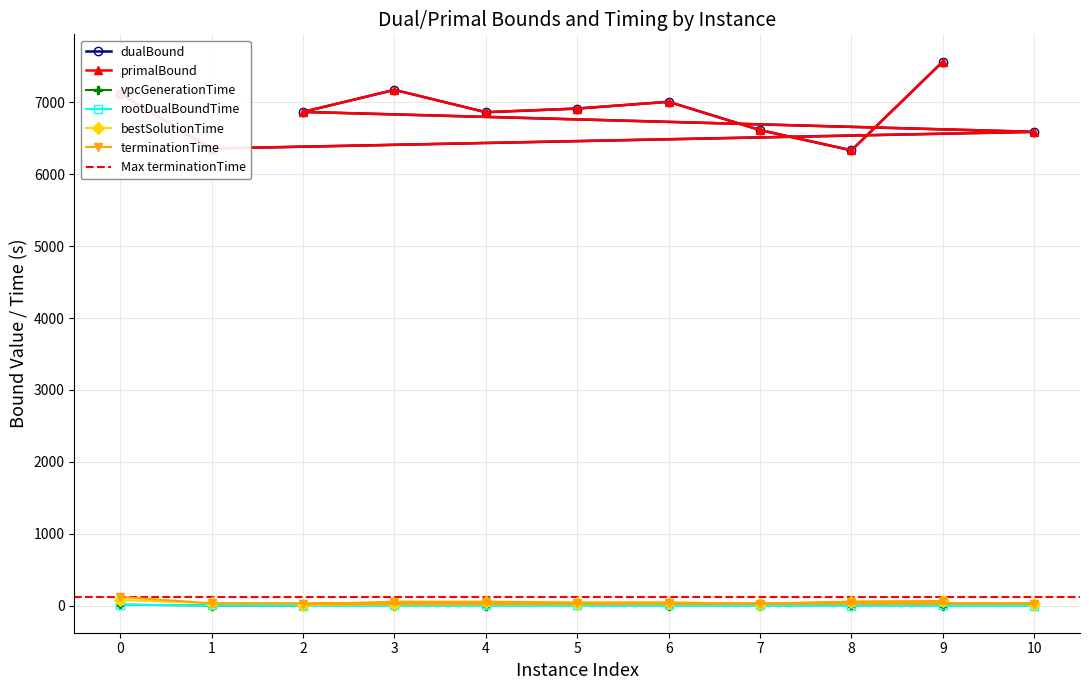

Between 3 and 8, which series saw the biggest shift?

dualBound